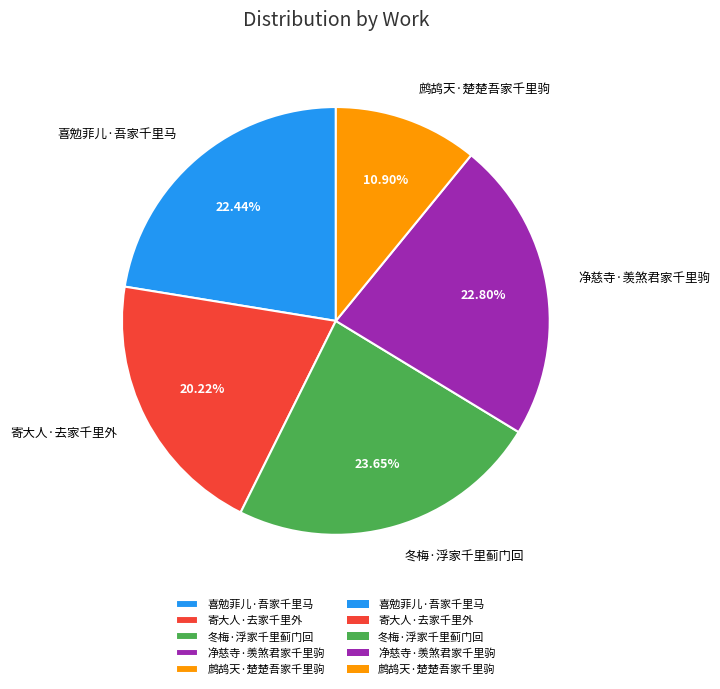

Is there a majority slice in this chart?

No